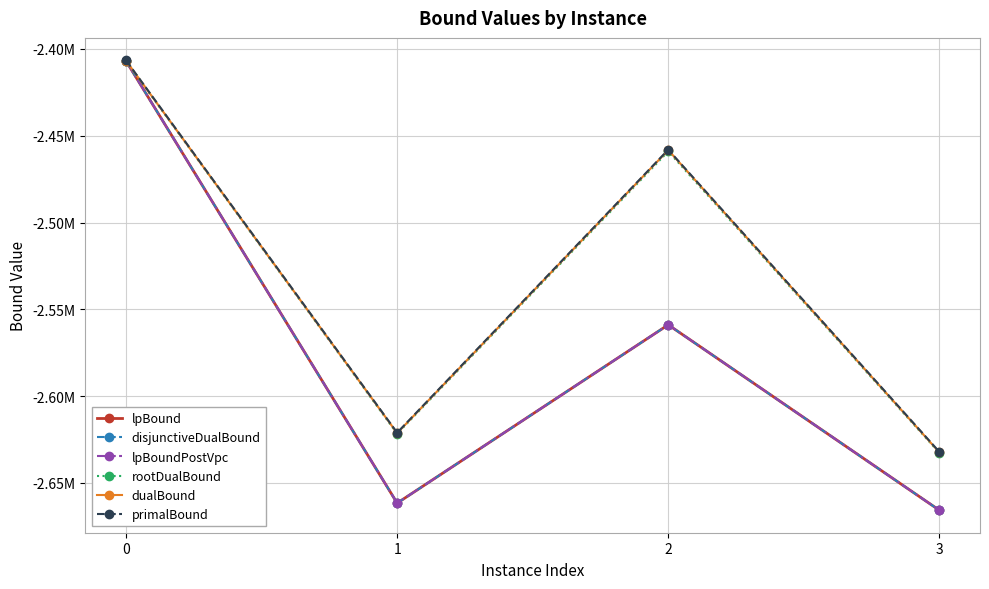

Is this an area chart (filled region under the line)?

No